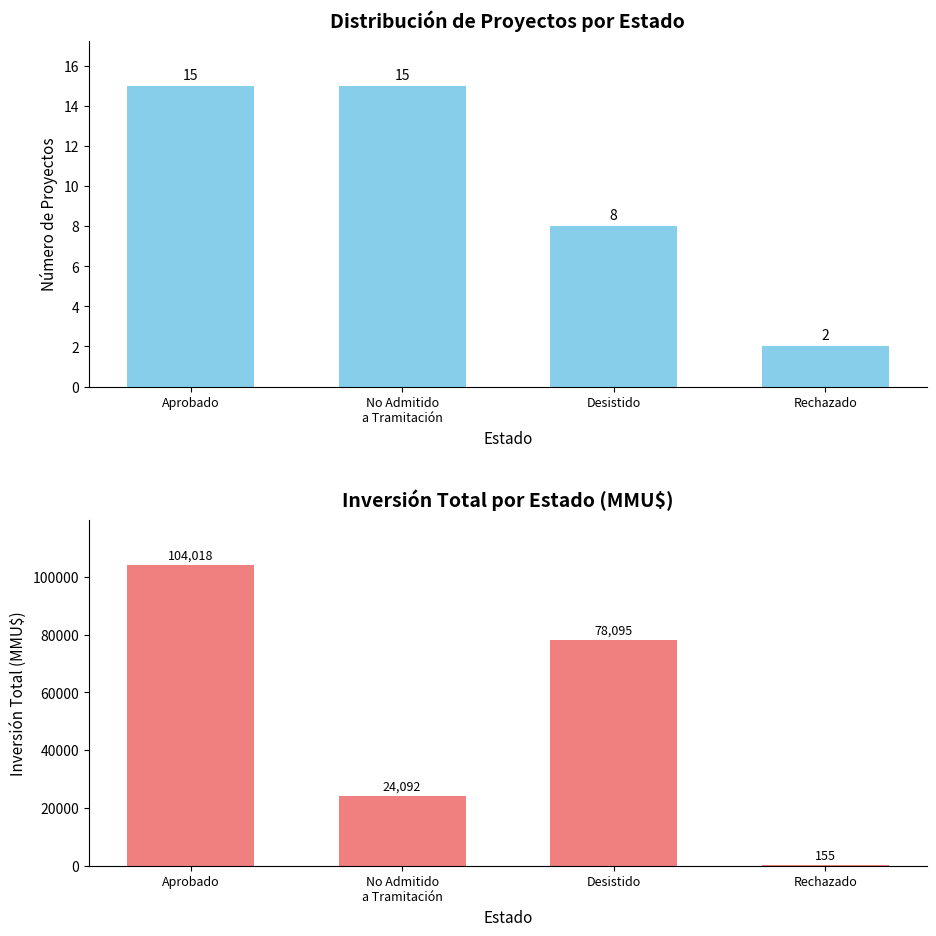

Rank the series by their average value, from lowest to highest.

Count, Inversión(MMU$)